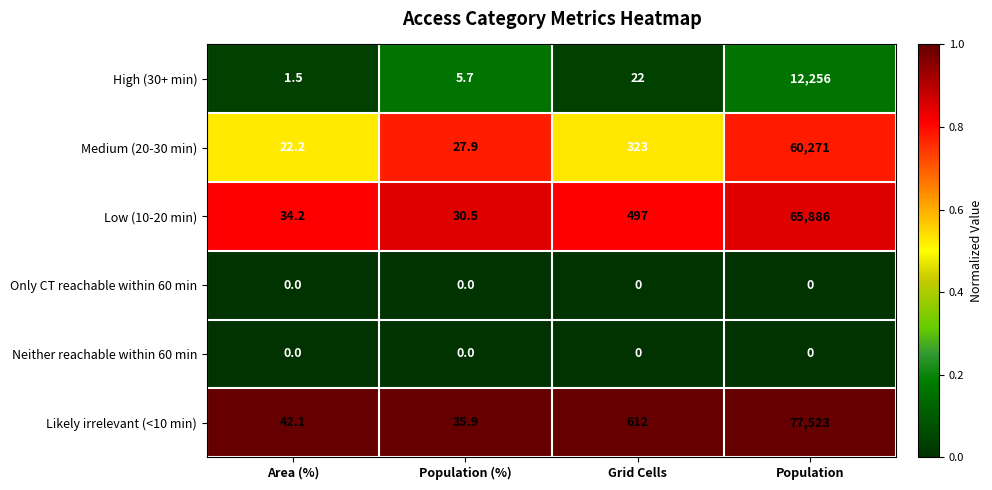

What is the sum of the Likely irrelevant (<10 min) values at Population (%) and Population?

77558.9